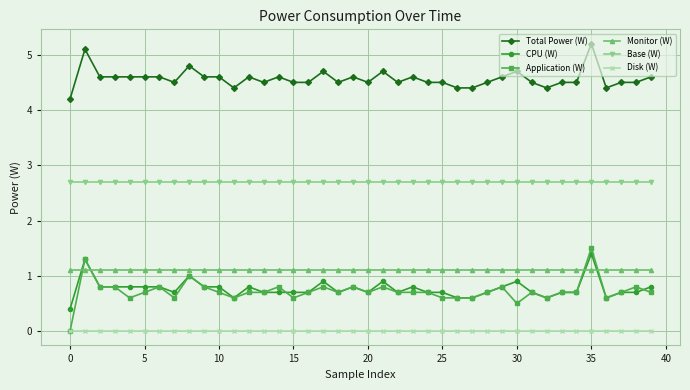

List the series in order of their peak value, lowest first.

Disk (W), Monitor (W), CPU (W), Application (W), Base (W), Total Power (W)